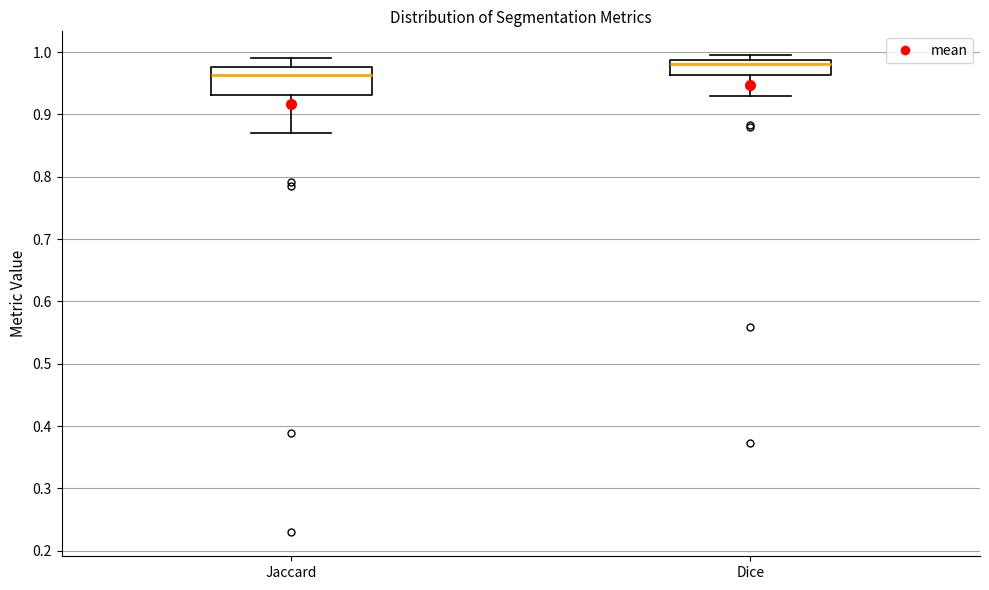

Reading left to right, read every box against the y-axis: the position of its median line, the range the box covers, and the ends of its whiskers. The values are not printed on the chart, so give them approximately, as read against the axis.

Jaccard: median 0.96, box 0.93 to 0.98, whiskers 0.87 to 0.99
Dice: median 0.98, box 0.96 to 0.99, whiskers 0.93 to 1.00